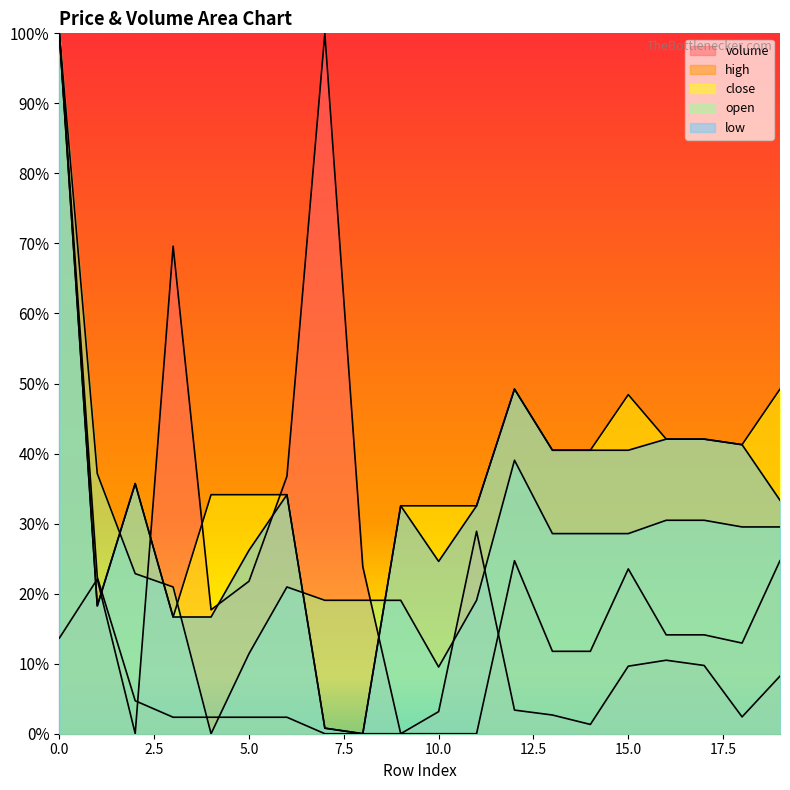

How many lines are shown in the chart?

5